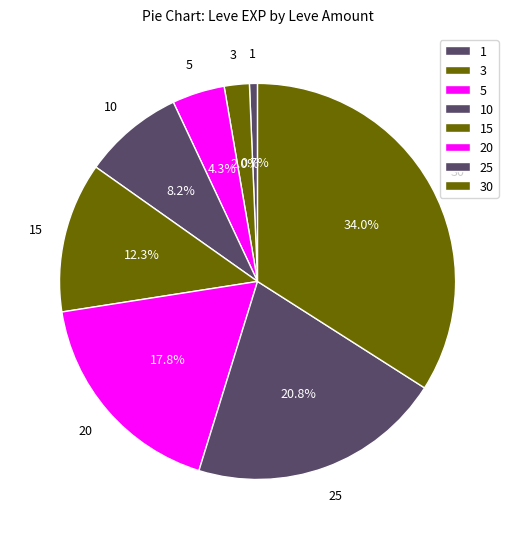

Is there a majority slice in this chart?

No